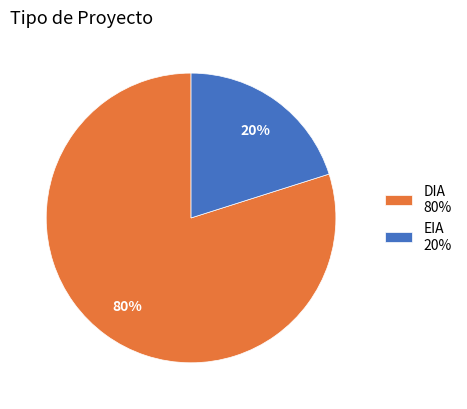

What percentage is the DIA slice, to the nearest percent?

80%